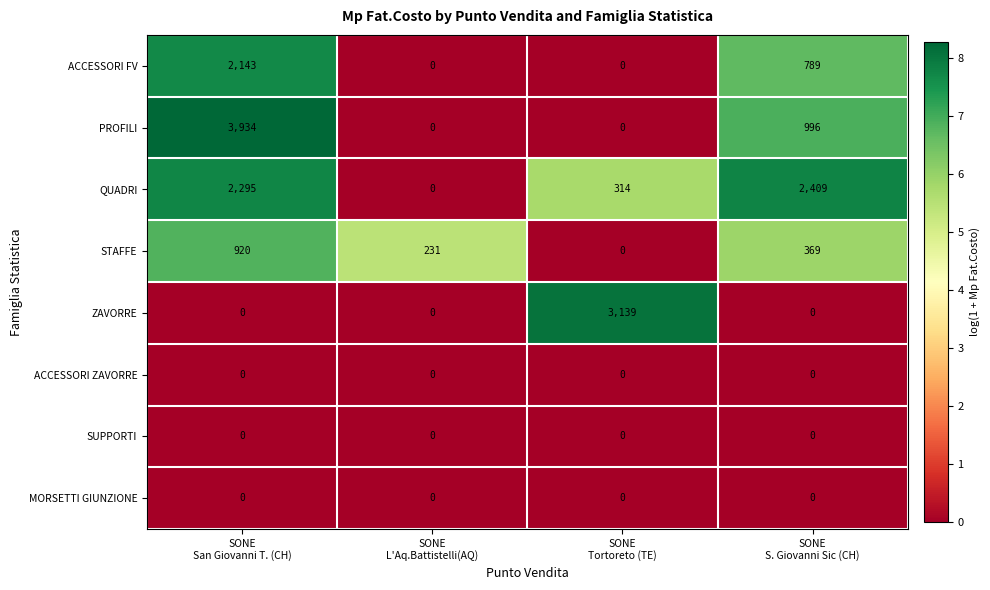

At how many categories does at least one series exceed 3?

4